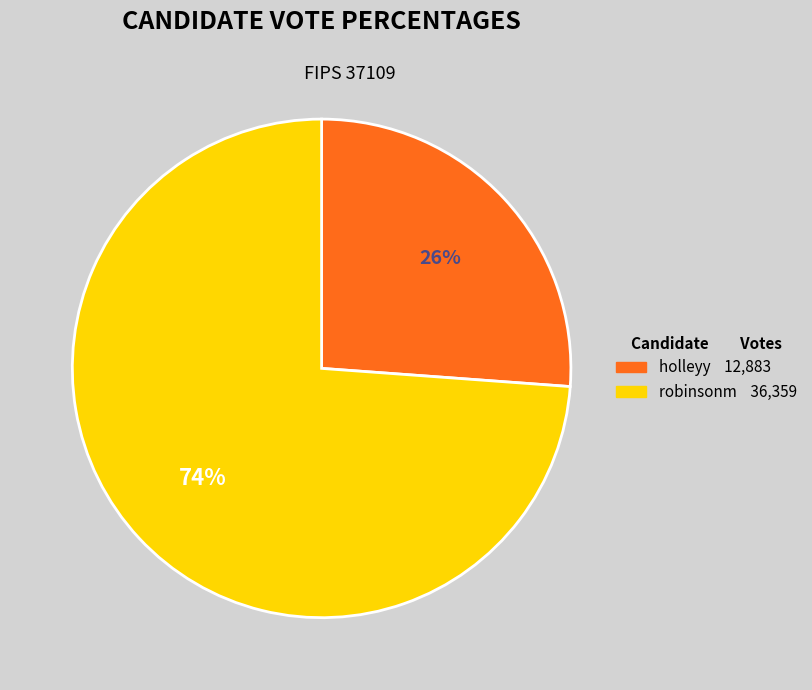

Does any single category account for the majority?

Yes